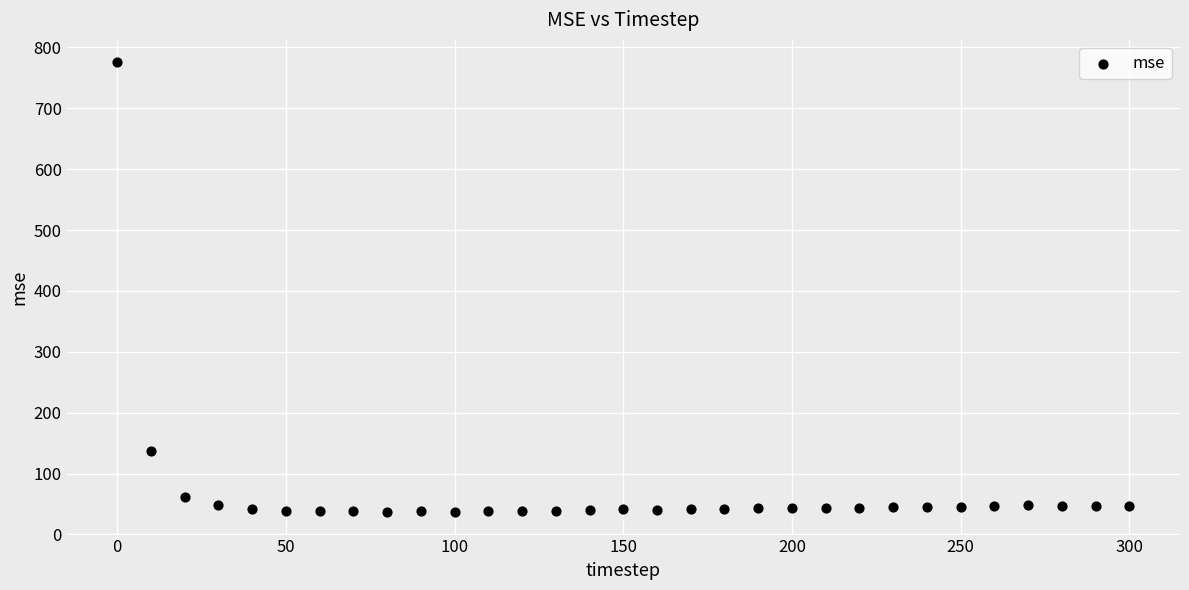

What Y value in the scatter plot is closest to 406?

137.2